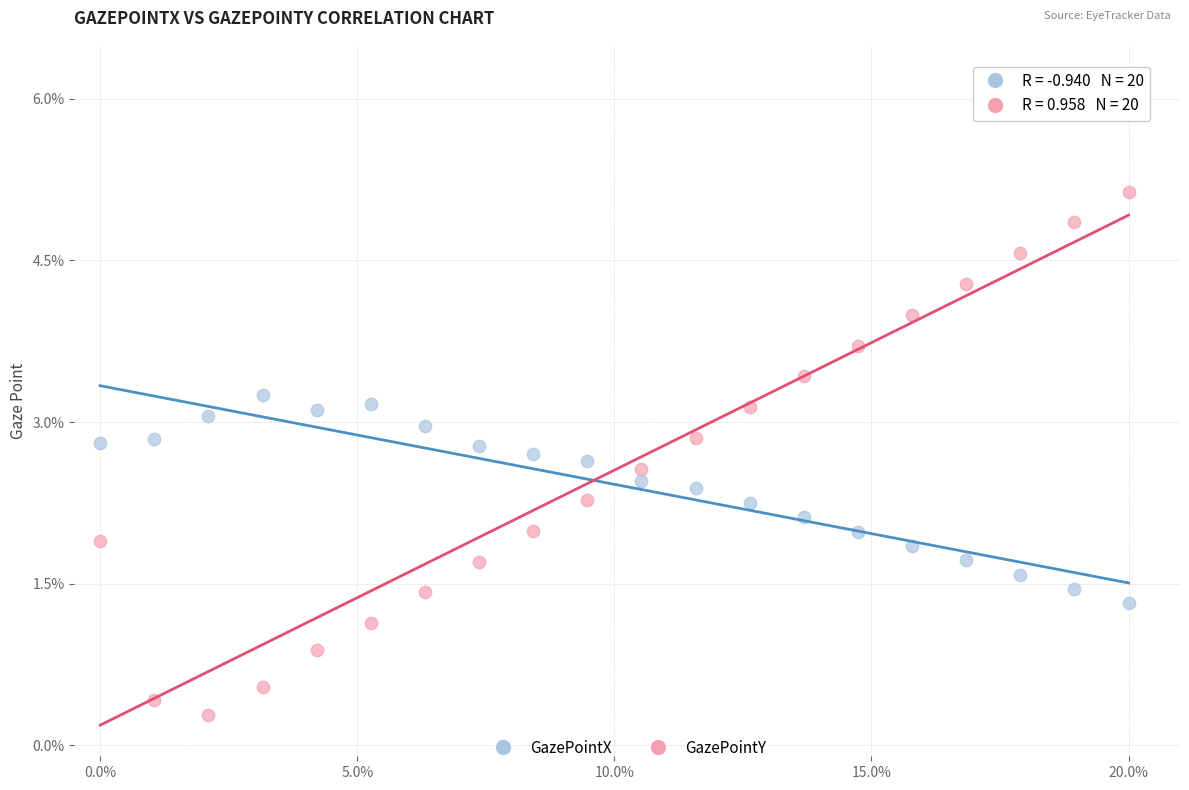

Which series contains the lowest Y value?

GazePointY